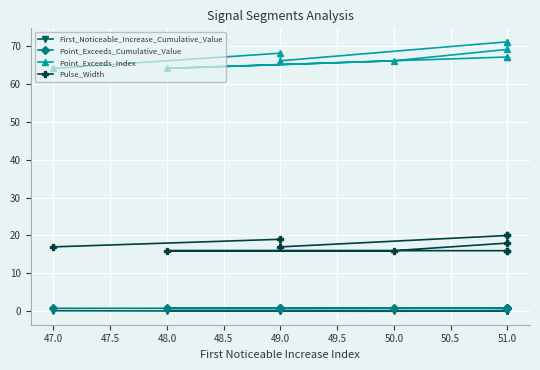

How many lines are shown in the chart?

4